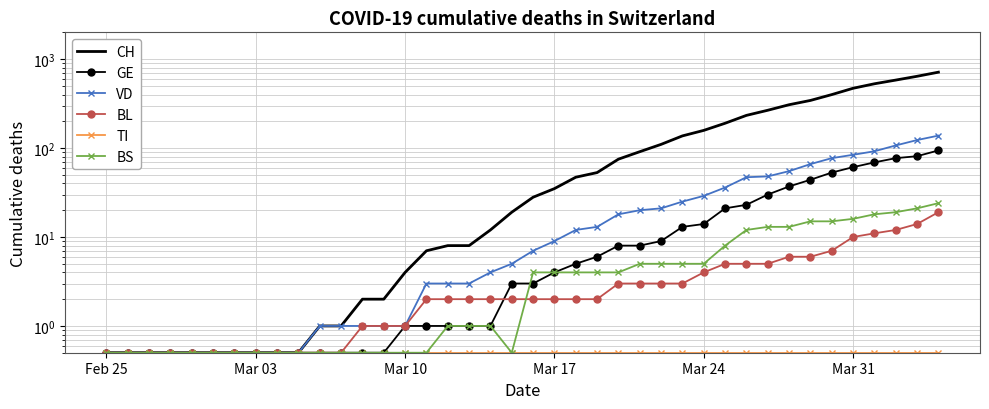

True or false: CH and VD cross at least once.

False